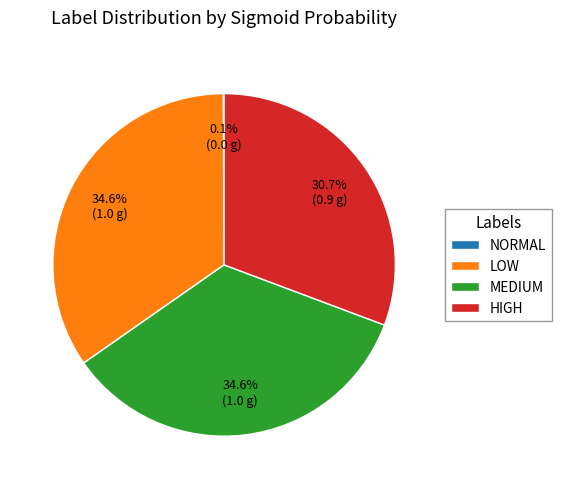

Is the sum of MEDIUM and HIGH greater than half?

Yes